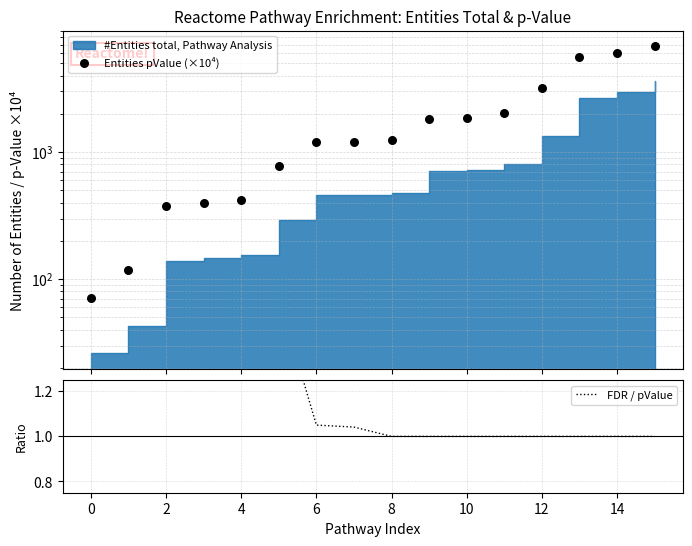

Is the value of Entities pValue (×10⁴) at 11 greater than the value of FDR / pValue at 16?

Yes